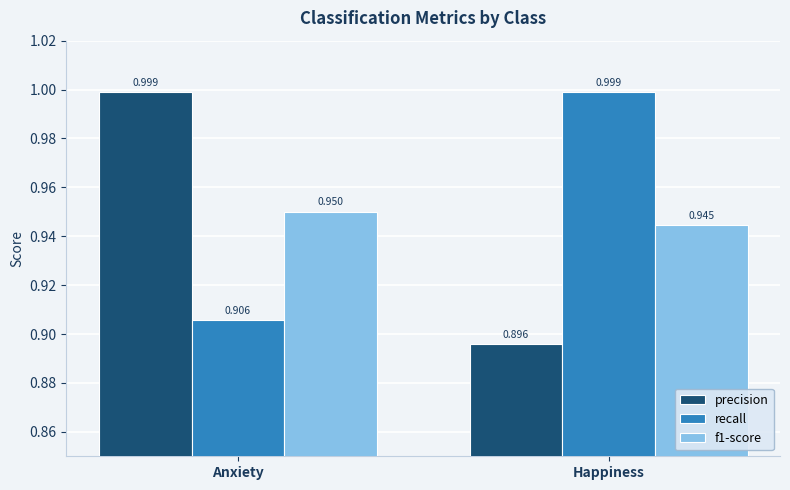

Is it true that recall equals 1.0 at Happiness?

True